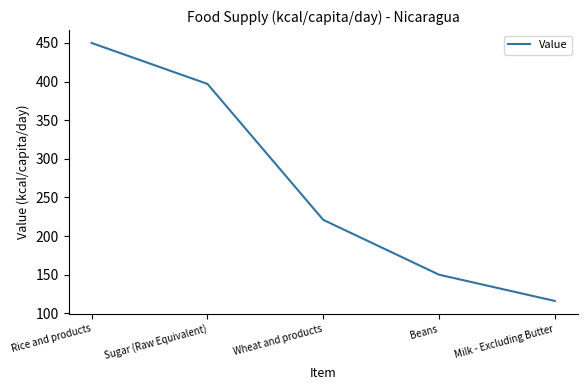

Reading left to right, transcribe all the data shown in this chart.

450	397	221	150	116